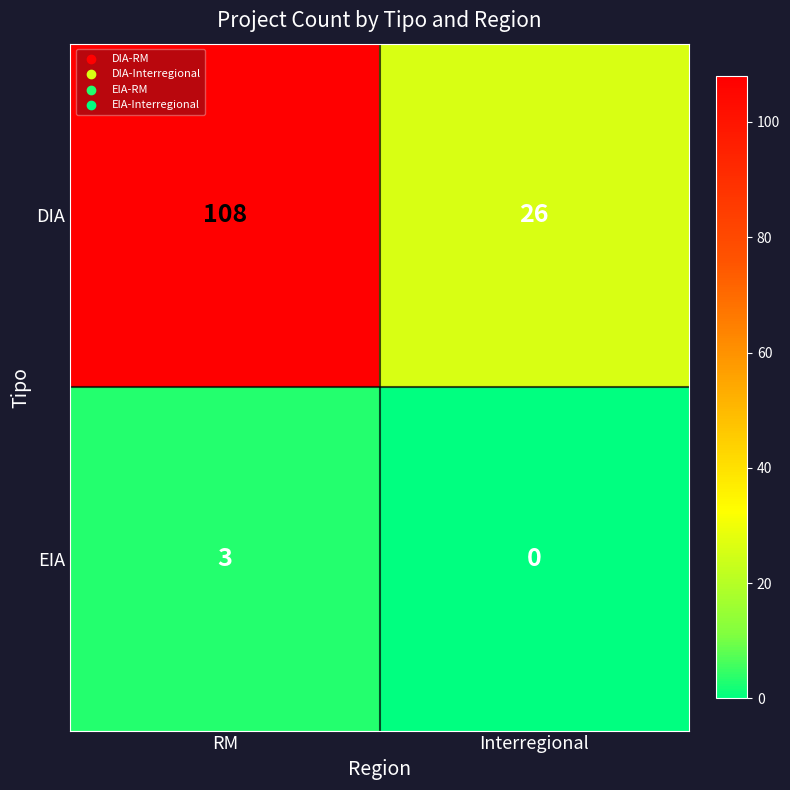

Which series changed the most between RM and Interregional?

DIA